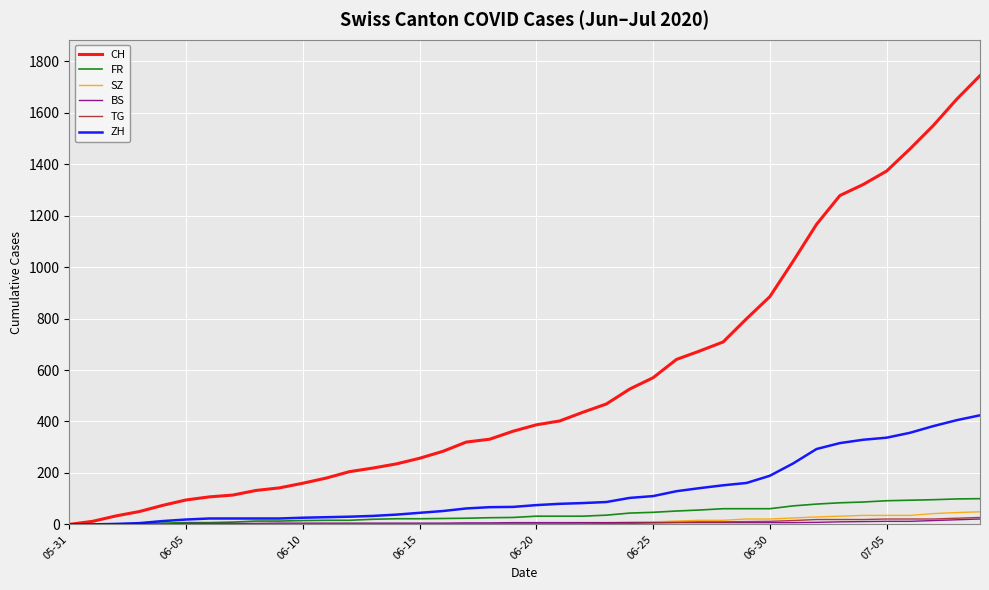

What is the maximum value shown in the chart?

1744